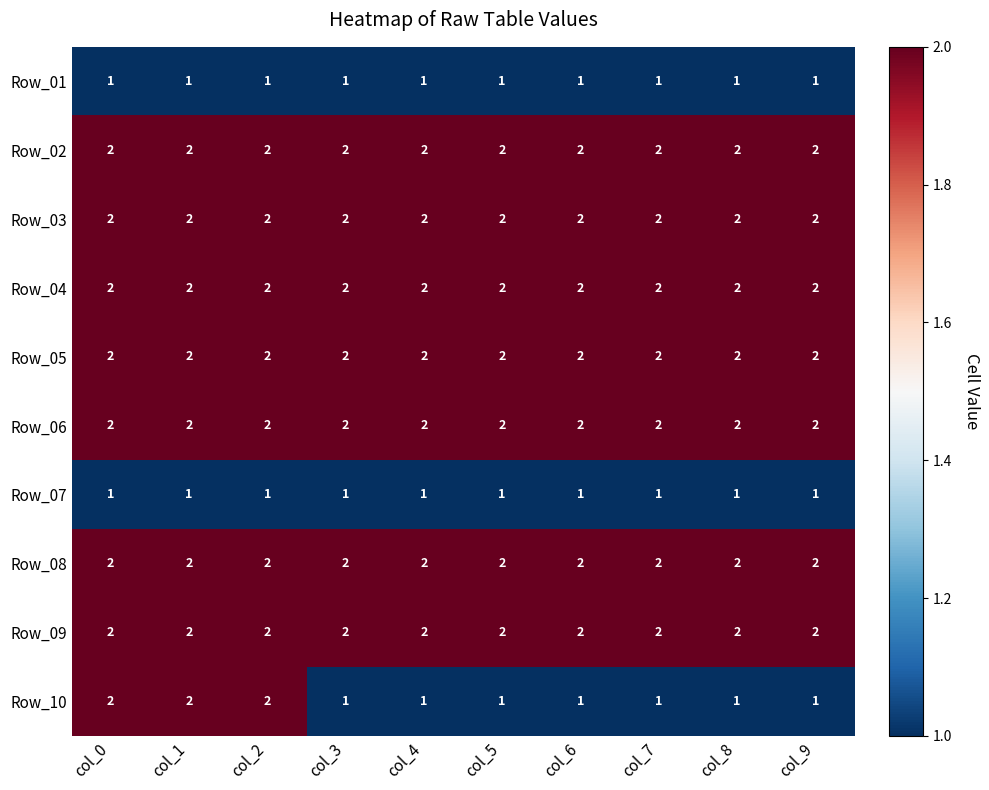

Is it true that Row_07 equals 2 at col_6?

False